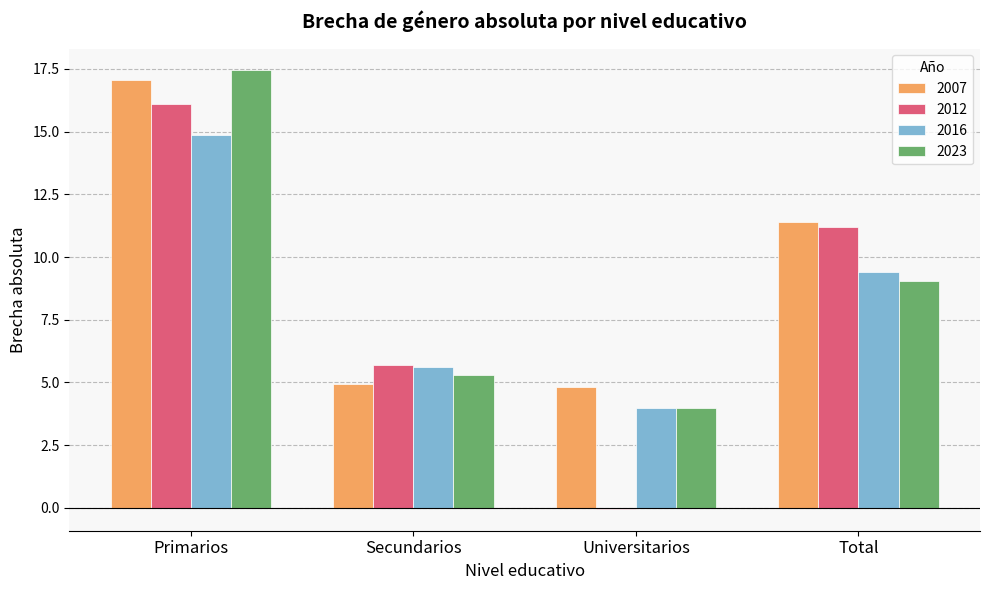

At which label does 2007 first exceed 11?

Primarios